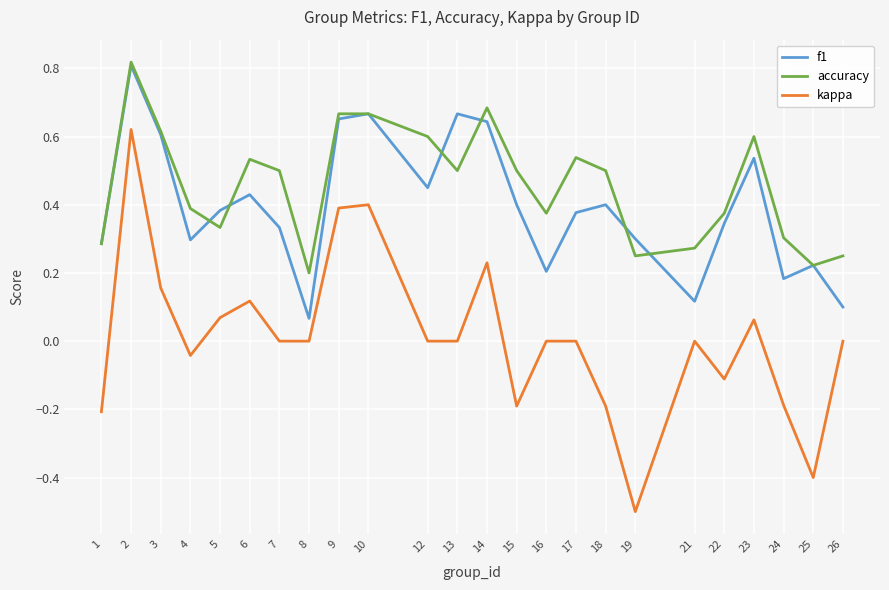

In accuracy, how many points are lower than both neighbors (excluding endpoints)?

6